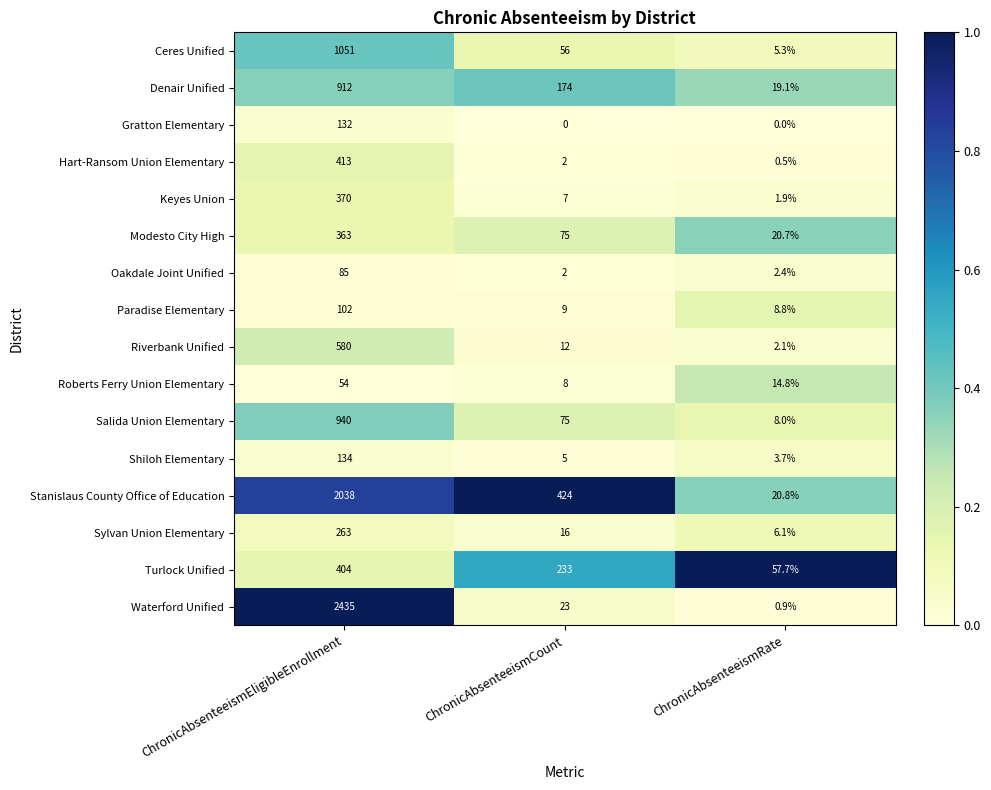

Rank the series by their maximum value, from highest to lowest.

Waterford Unified, Stanislaus County Office of Education, Ceres Unified, Salida Union Elementary, Denair Unified, Riverbank Unified, Hart-Ransom Union Elementary, Turlock Unified, Keyes Union, Modesto City High, Sylvan Union Elementary, Shiloh Elementary, Gratton Elementary, Paradise Elementary, Oakdale Joint Unified, Roberts Ferry Union Elementary